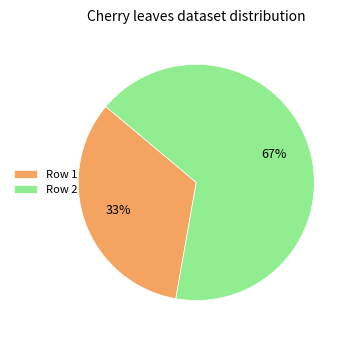

How many segments does this pie chart have?

2